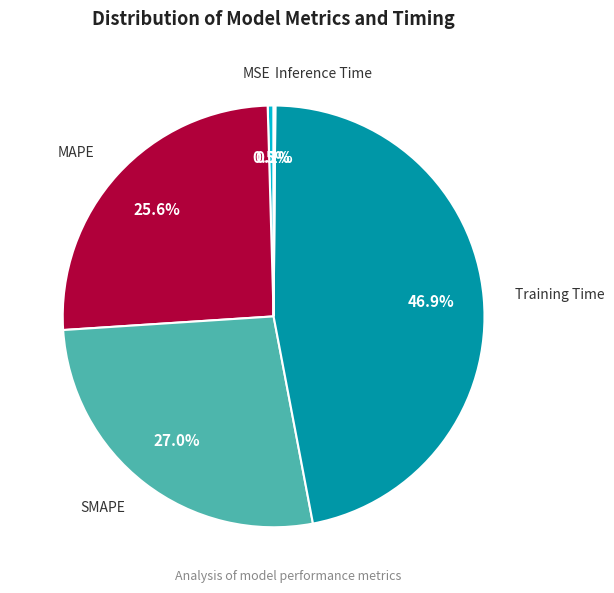

Is there a majority slice in this chart?

No